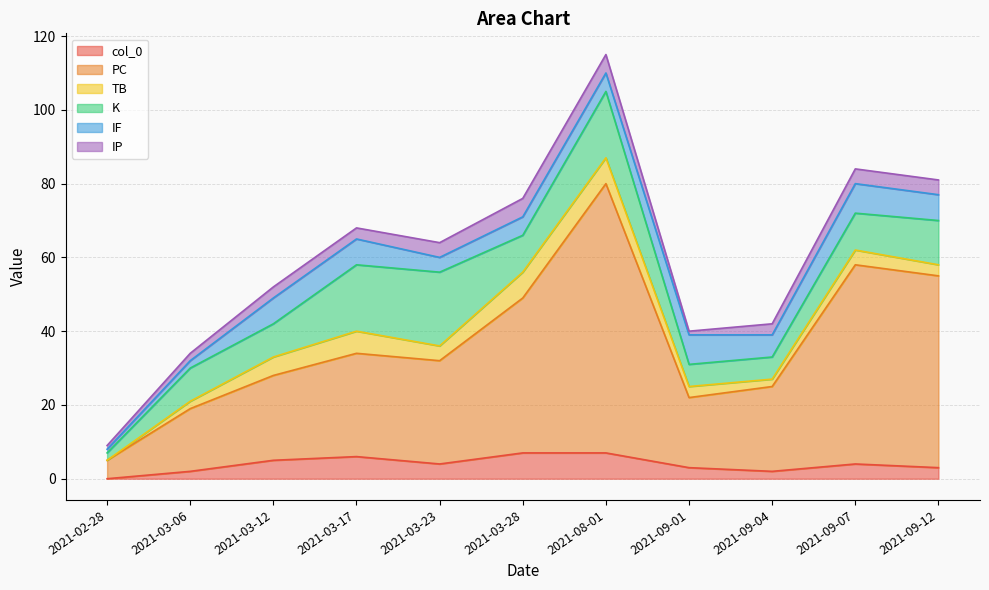

Is the value of IF at 2021-03-23 greater than the value of K at 2021-03-06?

No